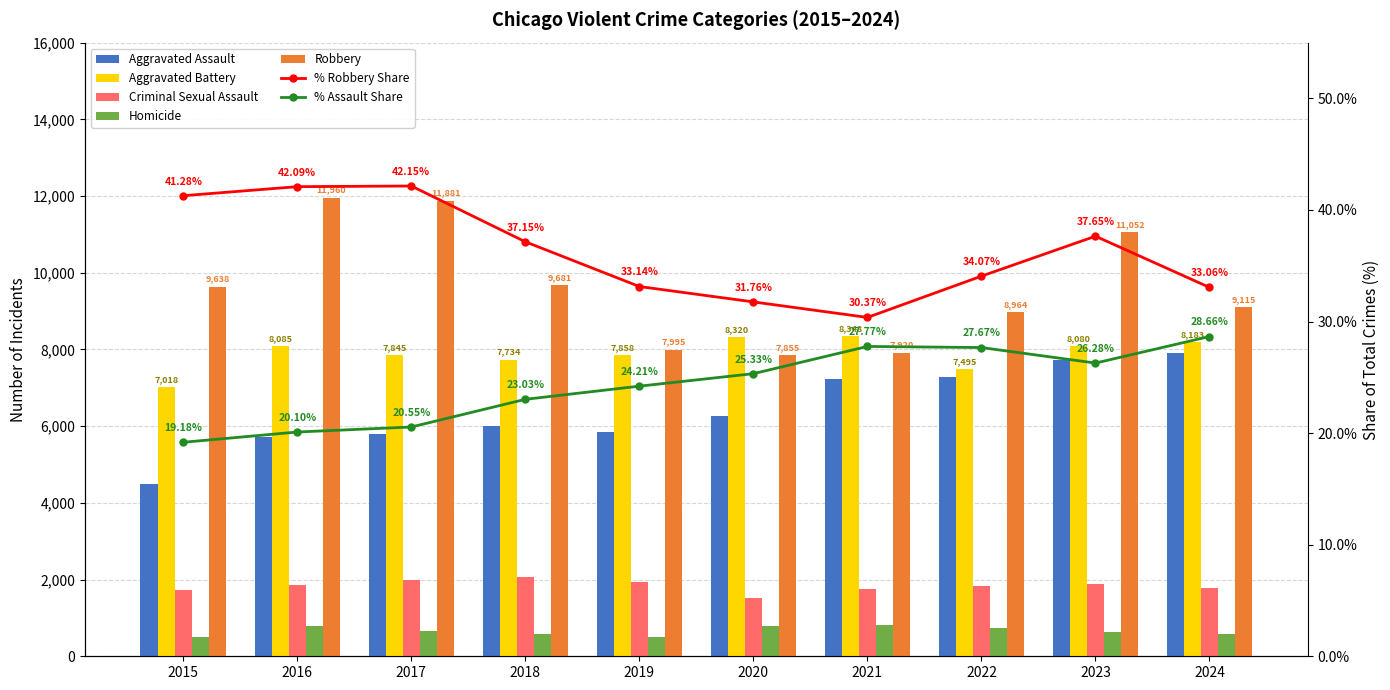

Where is Criminal Sexual Assault nearest to the value 1782?

2024